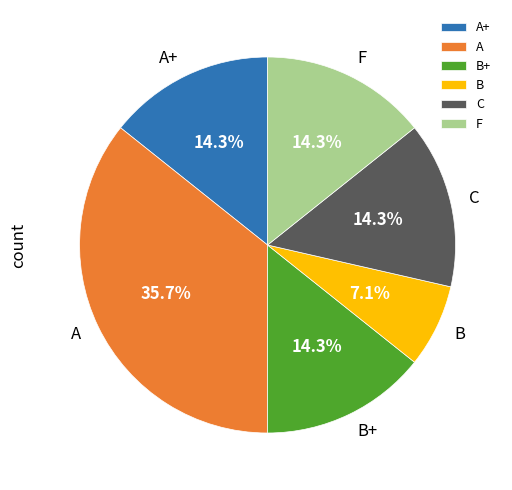

To the nearest percent, what is the average slice percentage?

17%